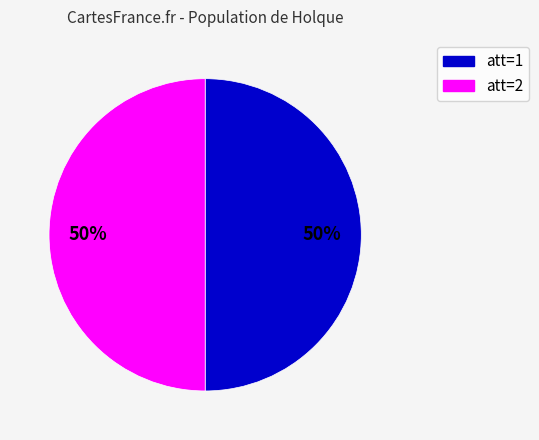

Is the sum of att=2 and att=1 greater than half?

Yes